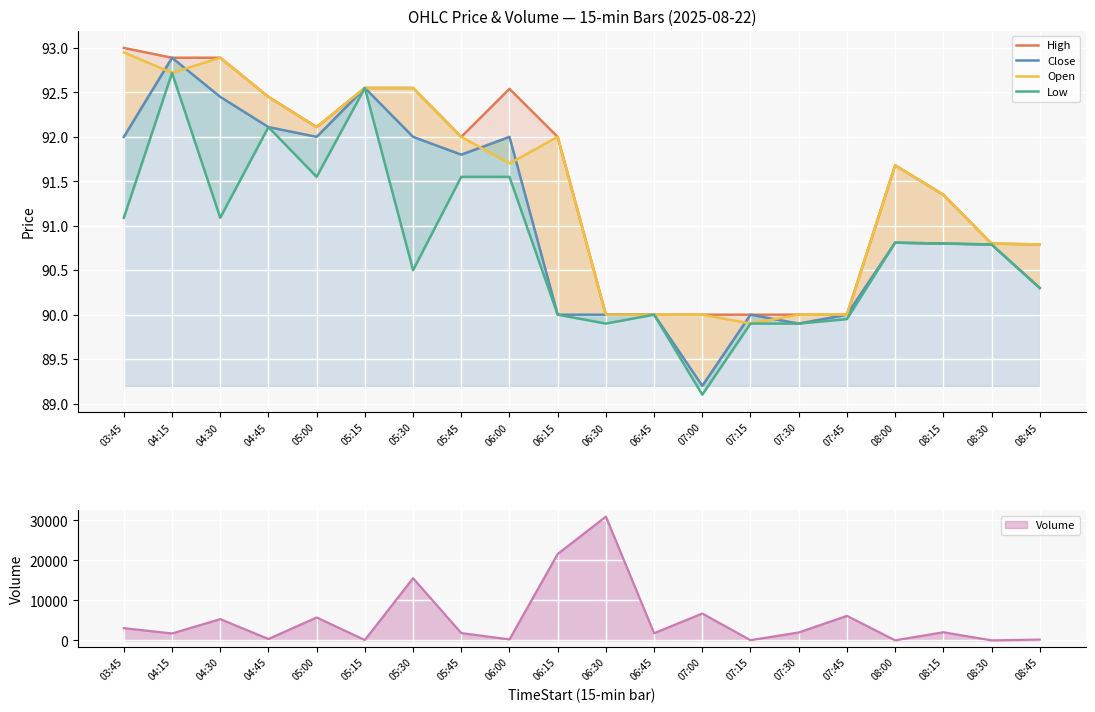

What is the approximate value of Open at 06:30?

90.0